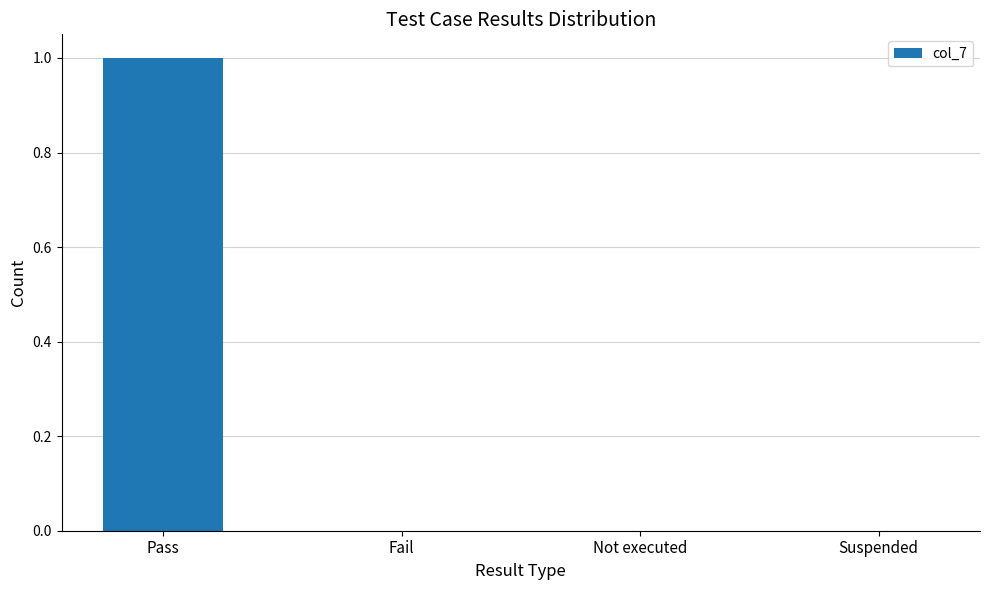

Which label corresponds to the largest value in the chart?

Pass